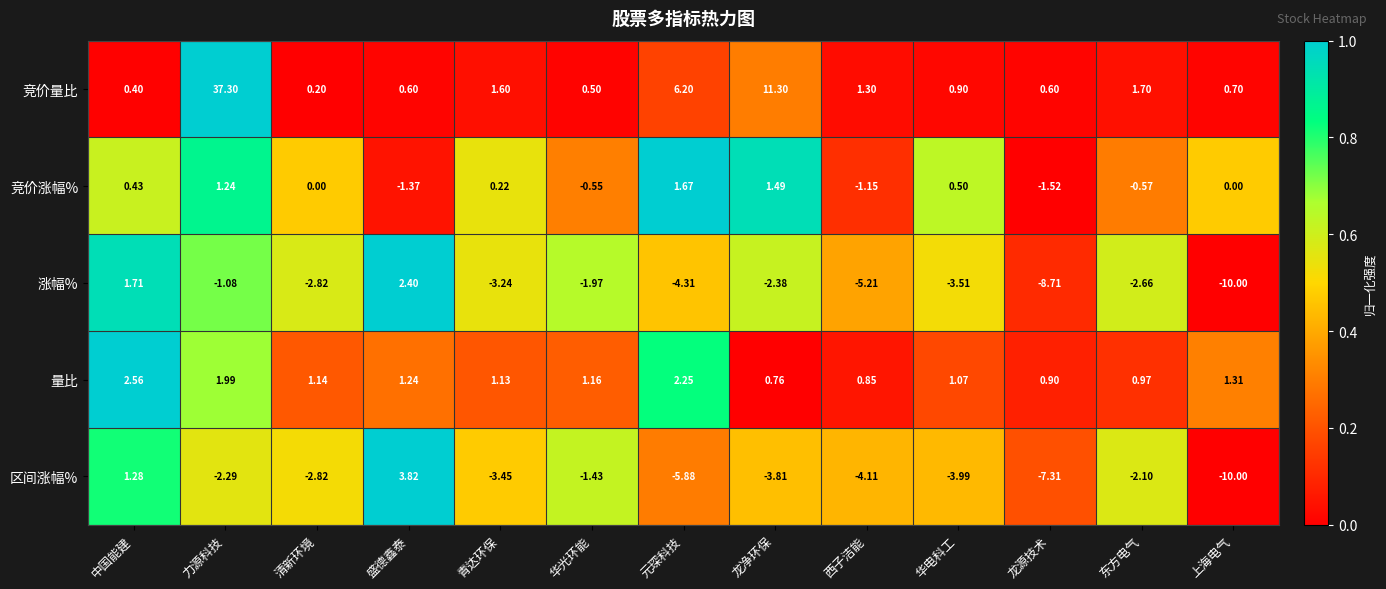

At which category does the chart reach its peak across all series?

力源科技